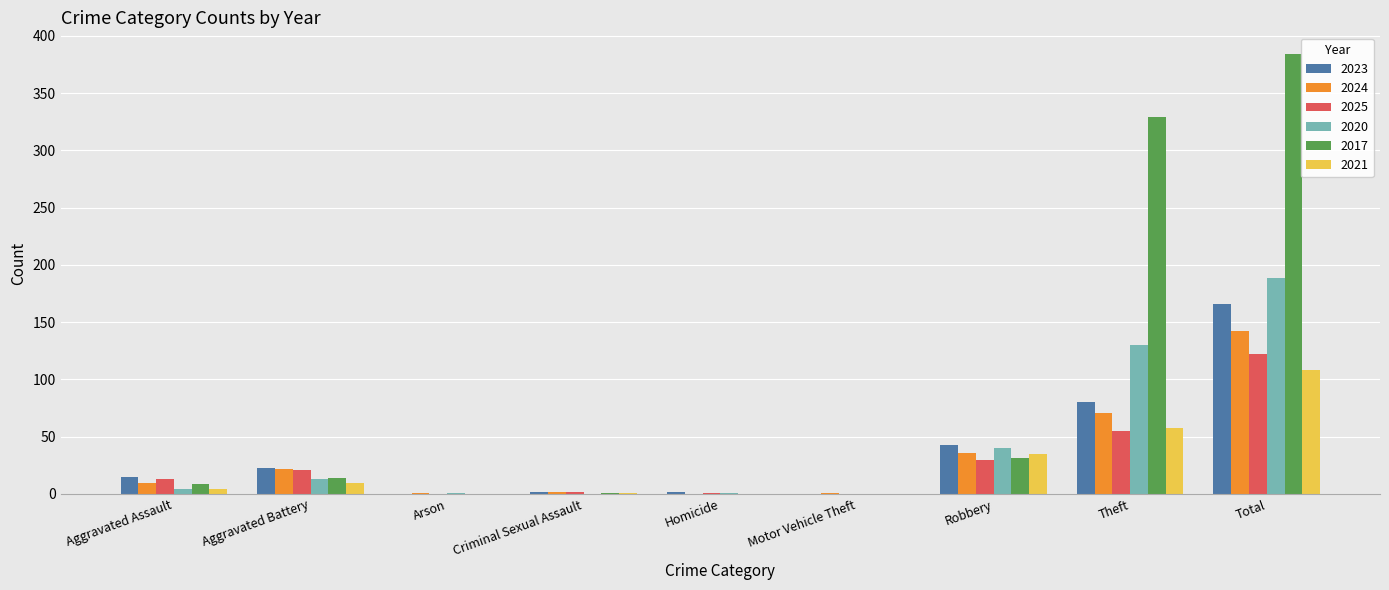

What is the sum of all 2024 values?

285